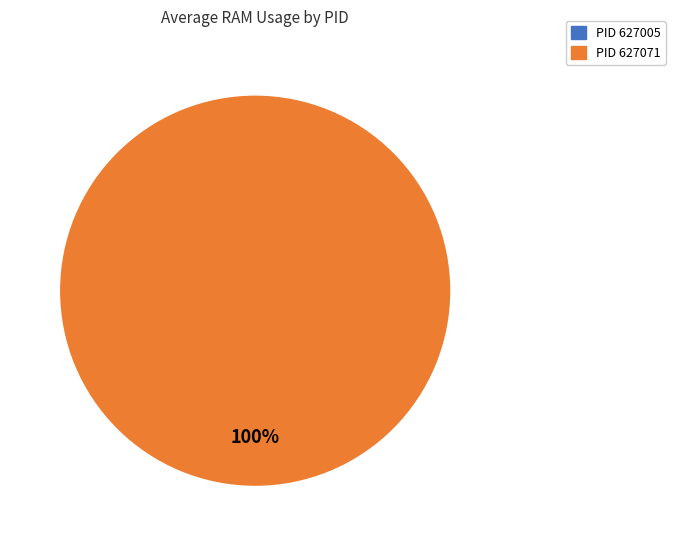

Which slice represents more than half of the pie?

627071